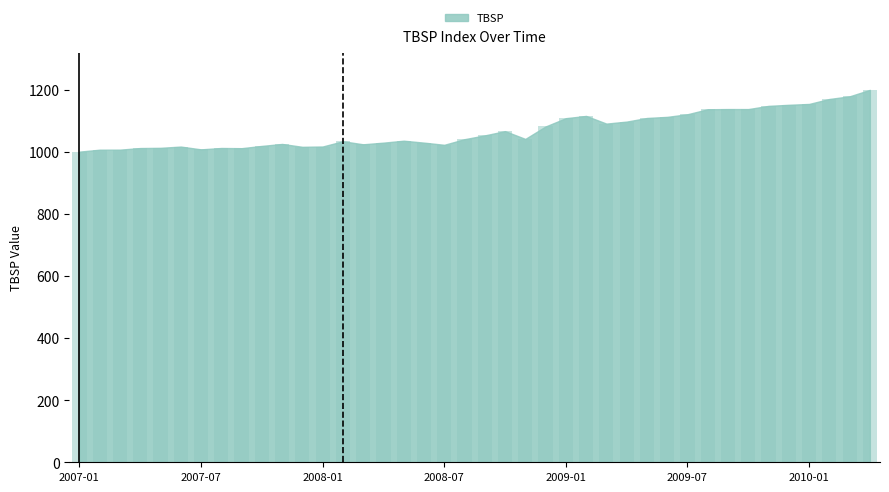

What is the difference between the maximum and minimum values?

198.8